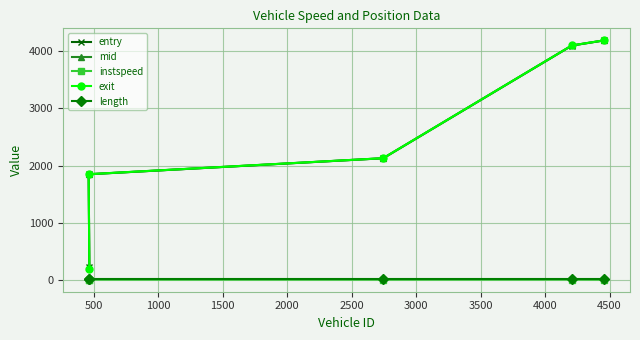

What is the value of the mid point at the 4th from the left?

4099.4